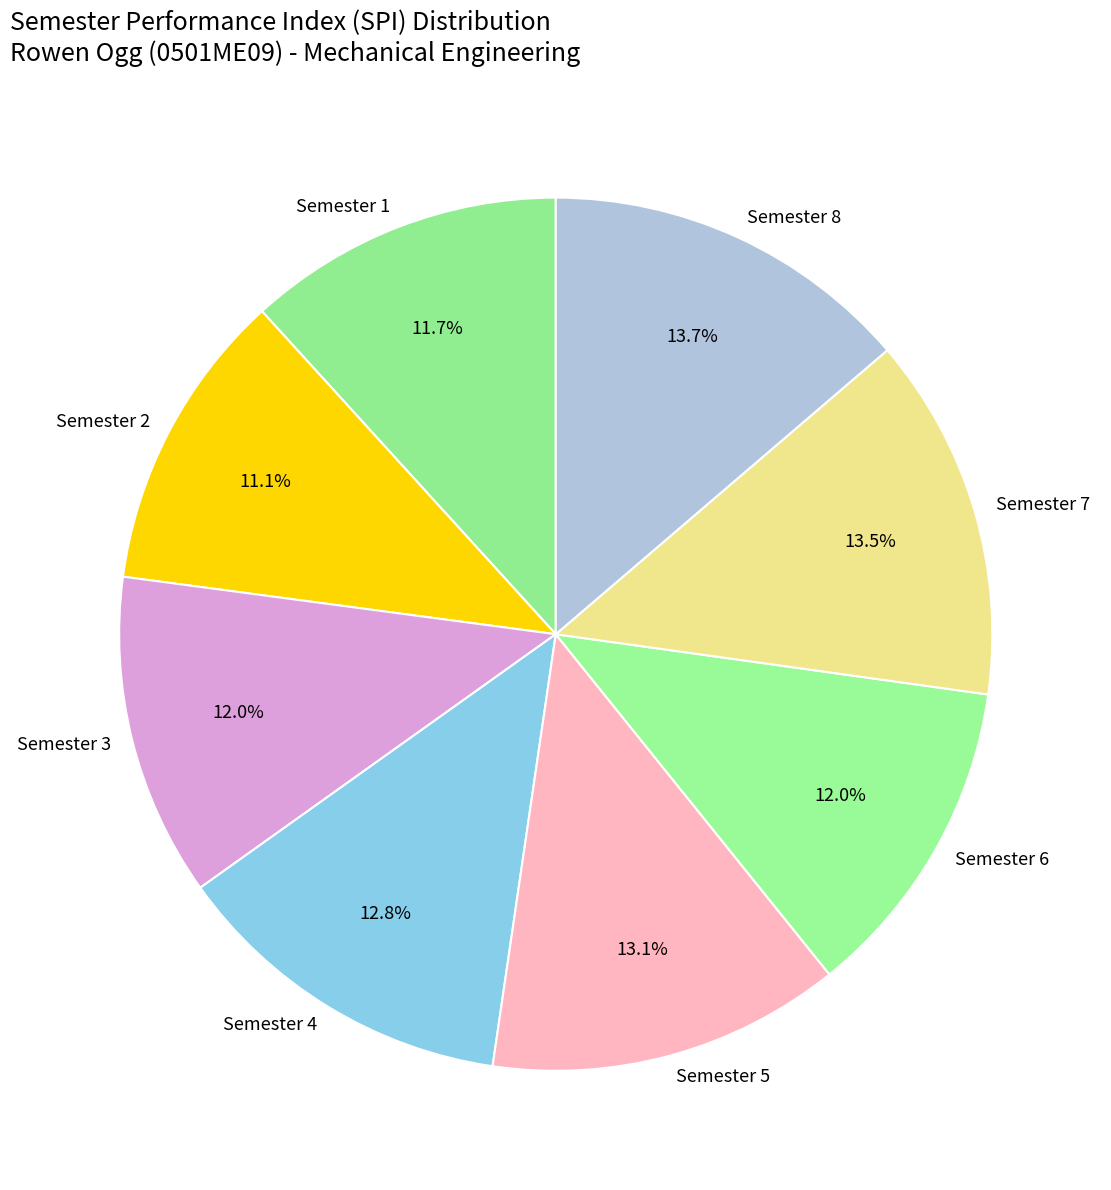

Does Semester 3 account for over 50% of the chart?

No